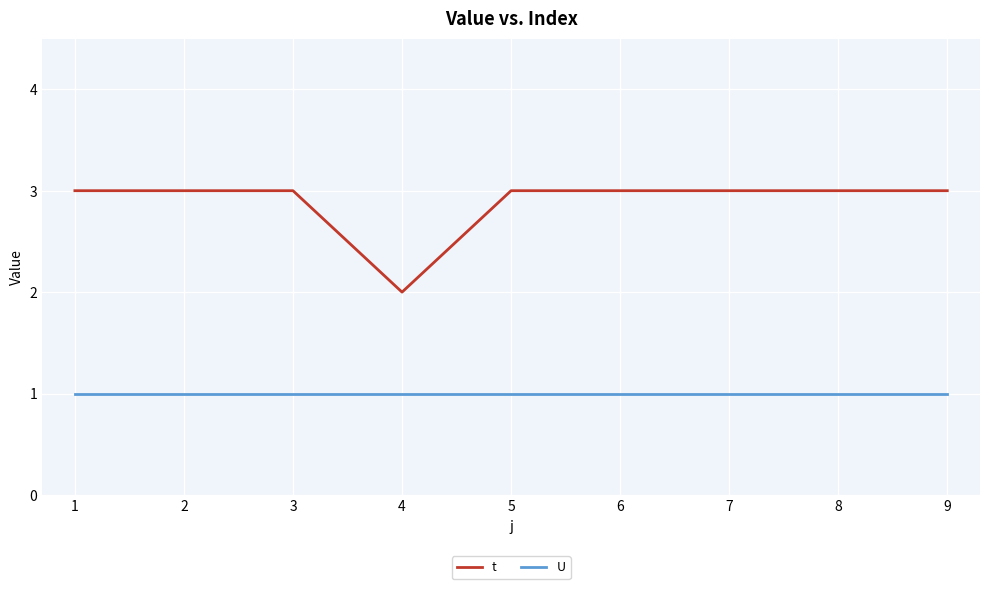

Which series has the widest spread of values?

t